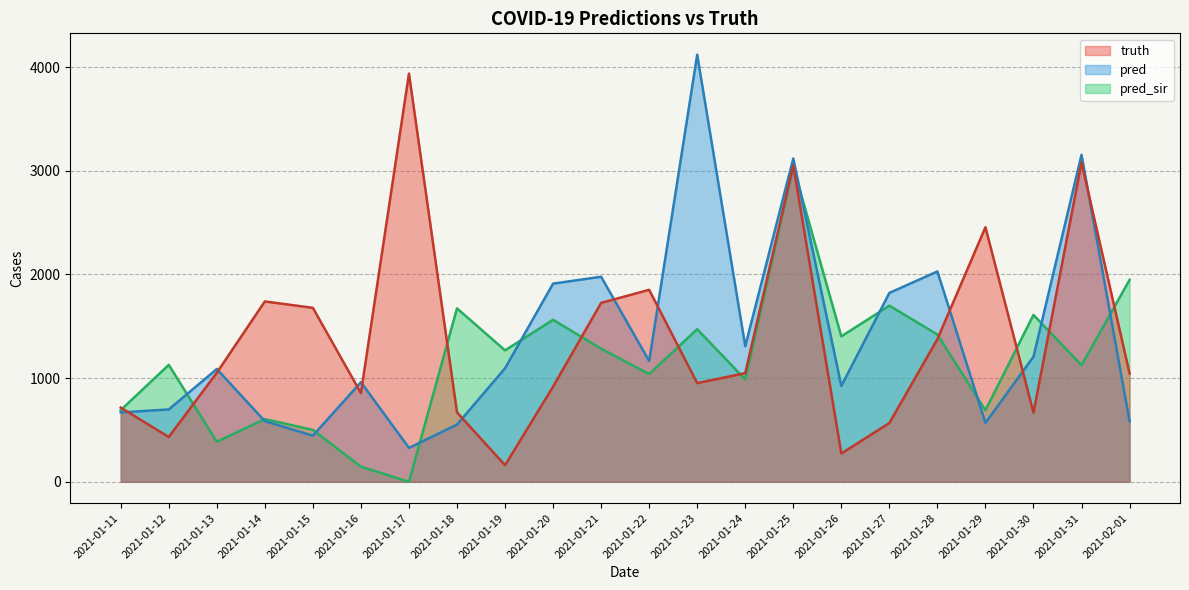

How many data points in truth are less than 1048?

11